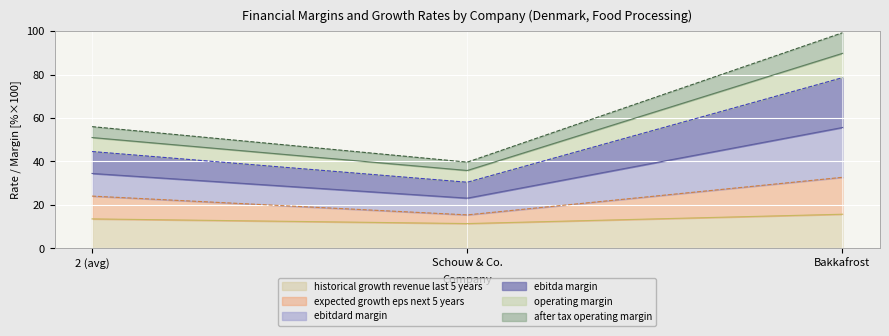

What are all the series names shown in the legend?

historical growth revenue last 5 years, expected growth eps next 5 years, ebitdard margin, ebitda margin, operating margin, after tax operating margin